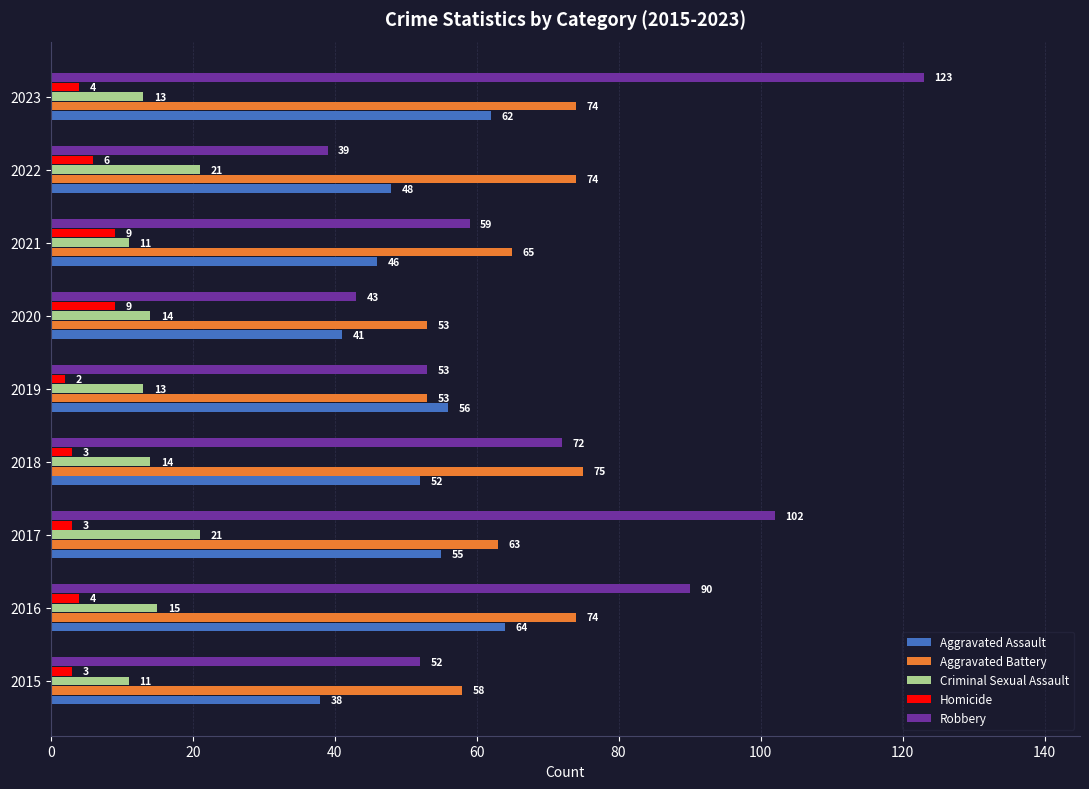

True or false: Homicide has a value of 3 at 2018.

True